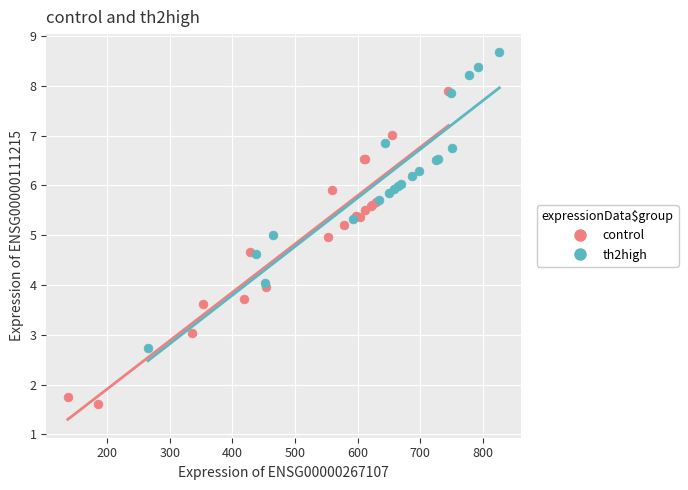

What are all the series names shown in the legend?

control, th2high